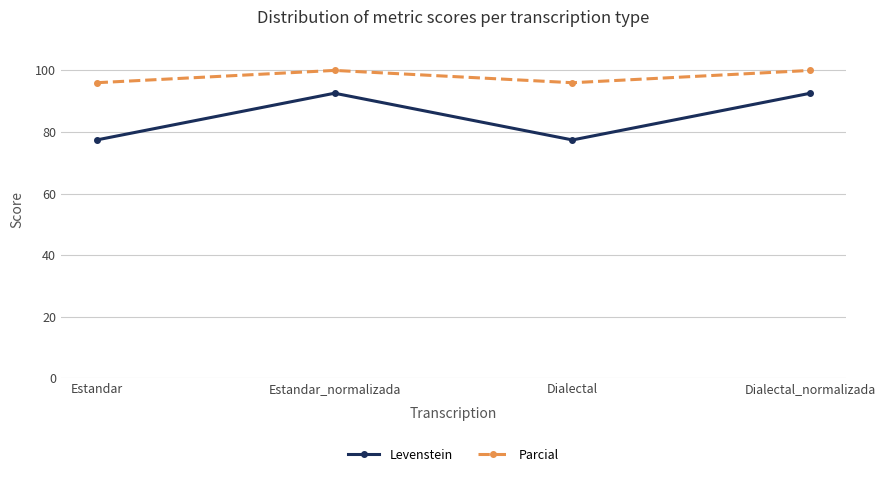

What is the maximum value shown in the chart?

100.0